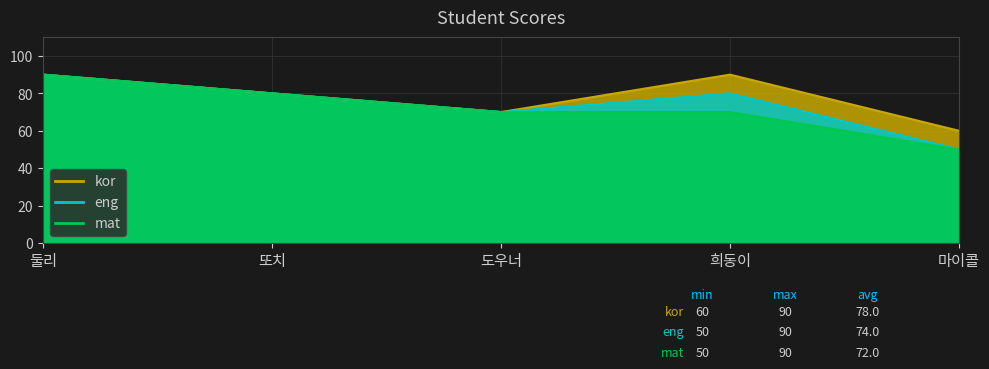

The kor series shows 80 at 또치. True or false?

True